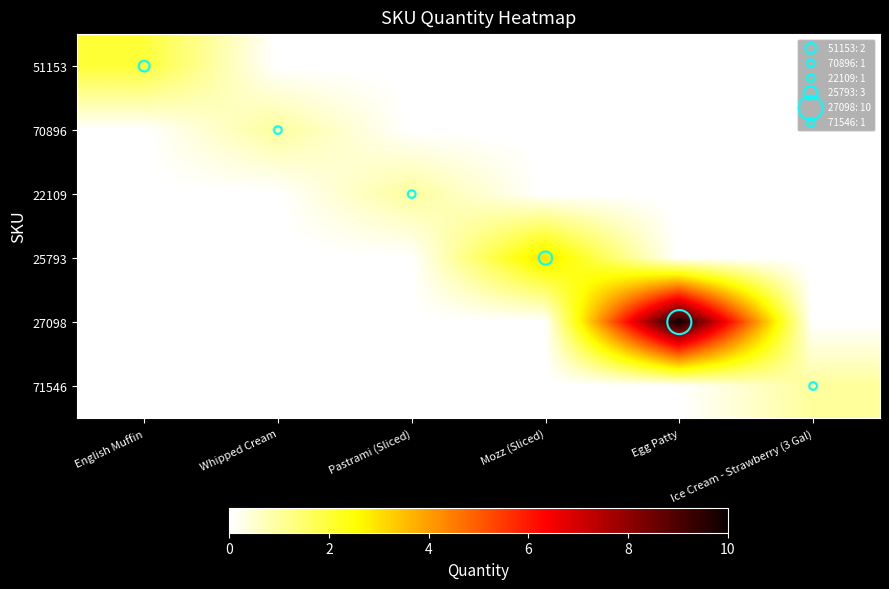

What is the spread (max minus min) of values at Ice Cream - Strawberry (3 Gal)?

1